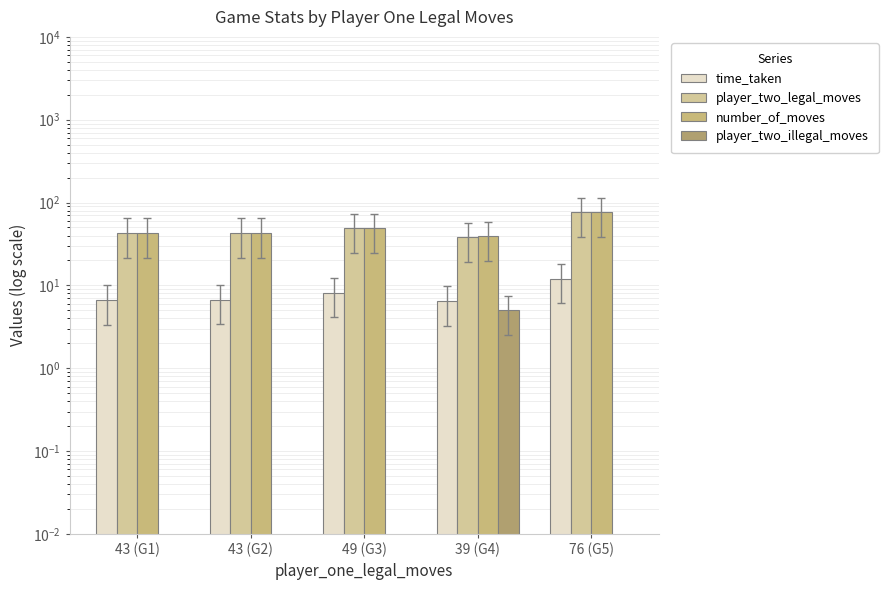

True or false: time_taken has a value of 6.7 at 43 (G2).

True